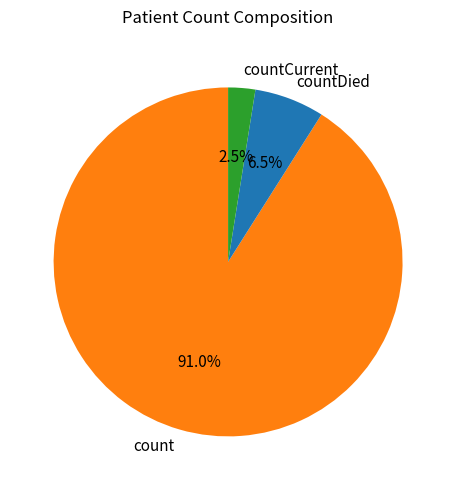

What percentage is the count slice, to the nearest percent?

91%